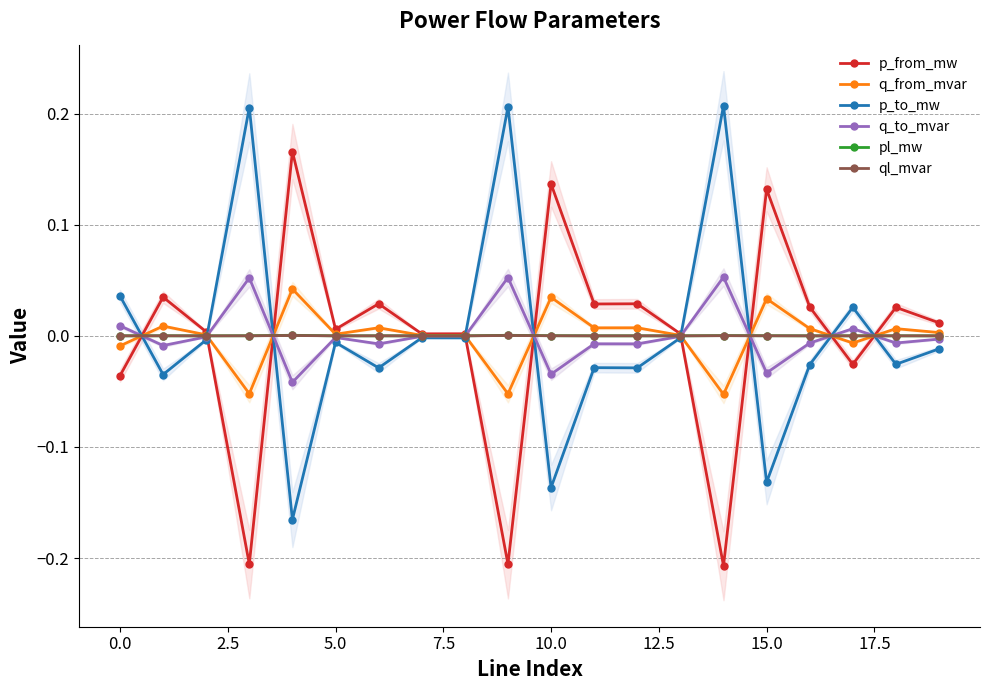

What is the highest value of the q_to_mvar series?

0.1